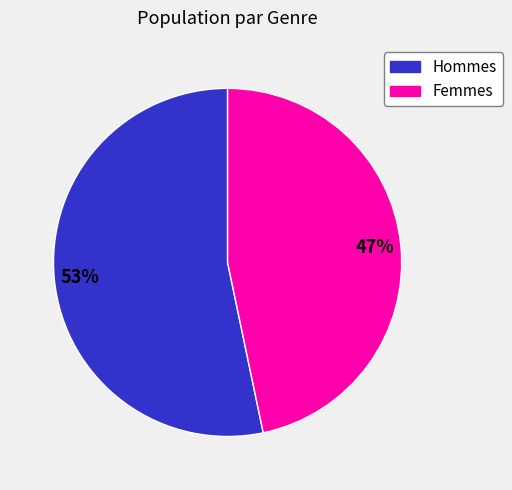

Is there a majority slice in this chart?

Yes